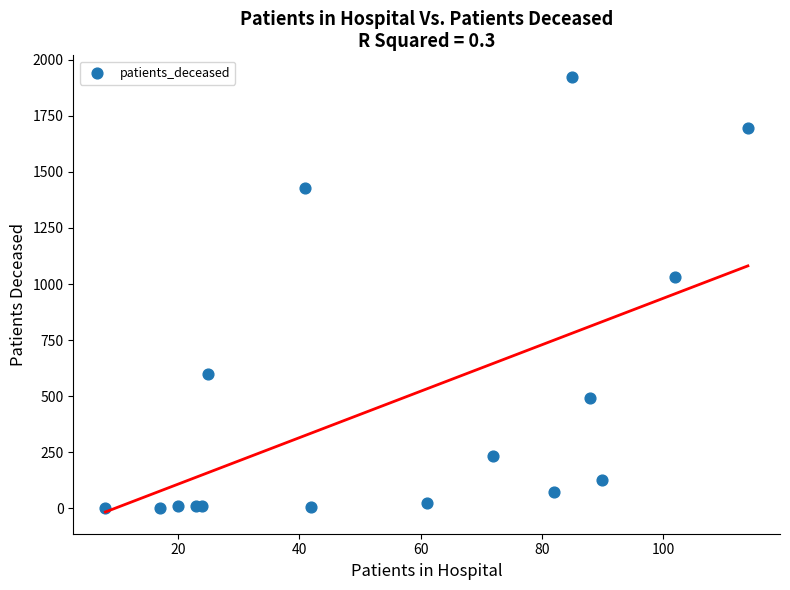

What Y value in the scatter plot is closest to 962?

1033